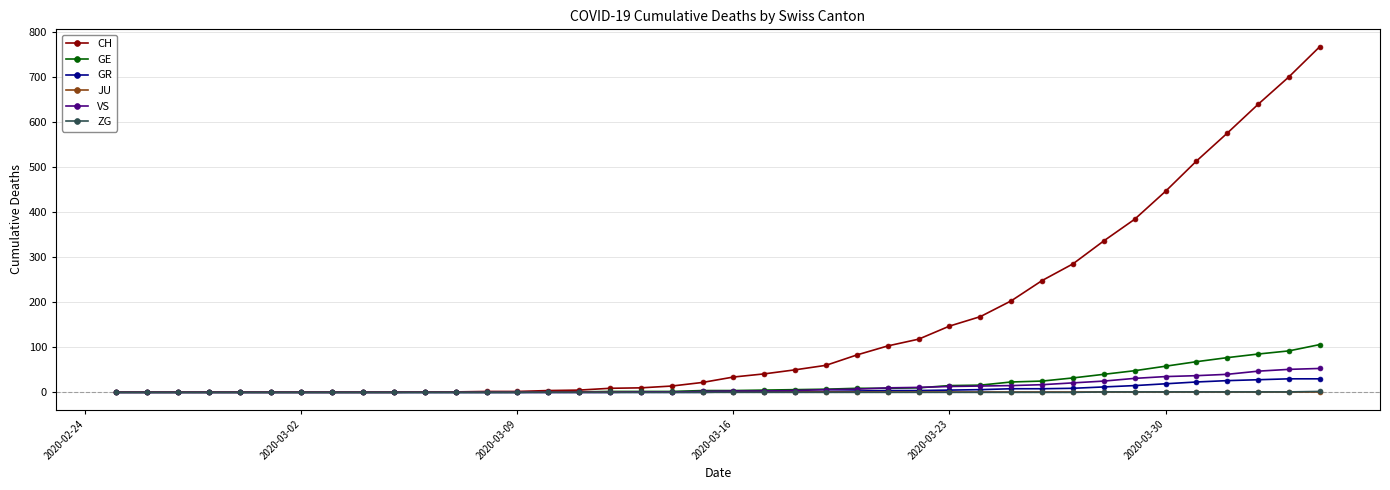

Which series has the largest range (max minus min)?

CH